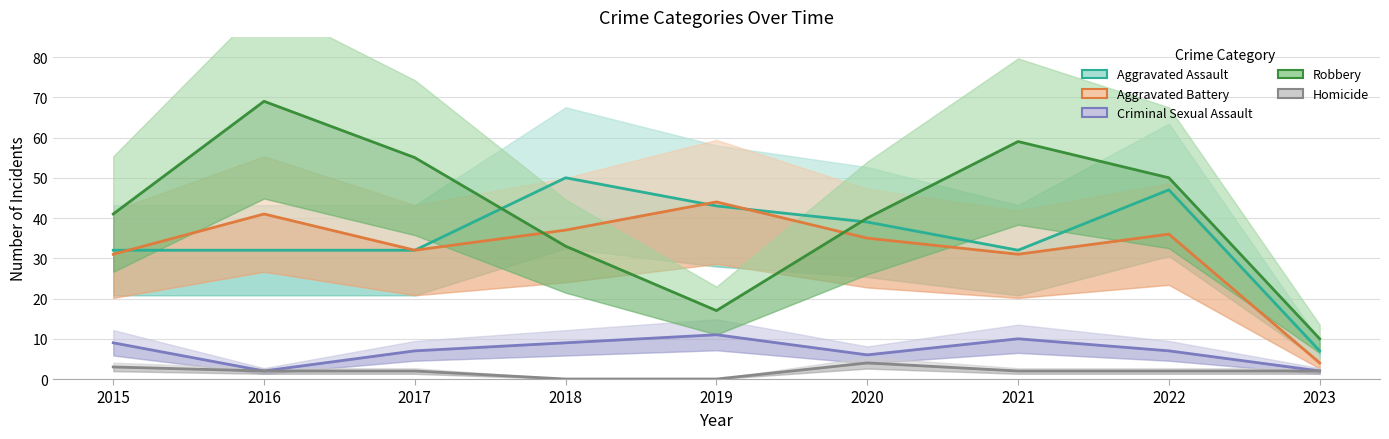

At which category is the sum across all series the highest?

2016